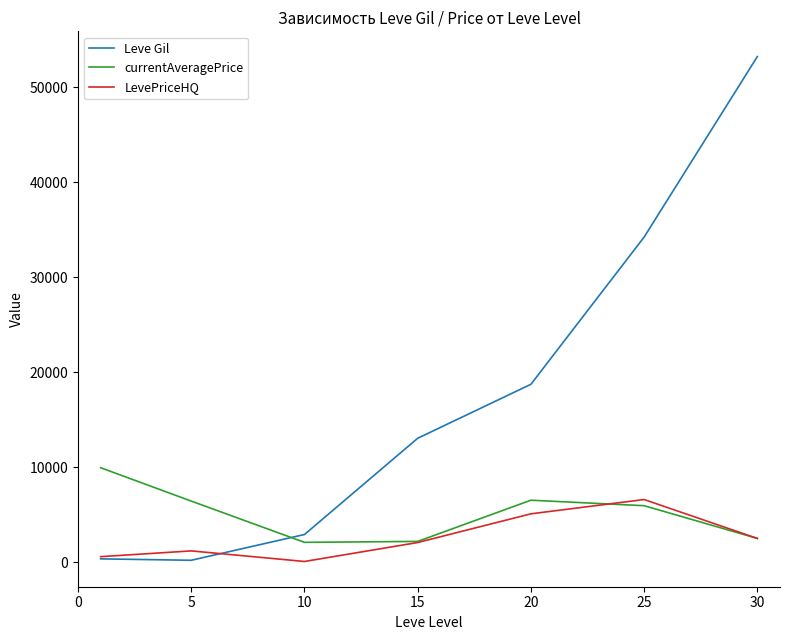

What is the minimum value shown in the chart?

75.2